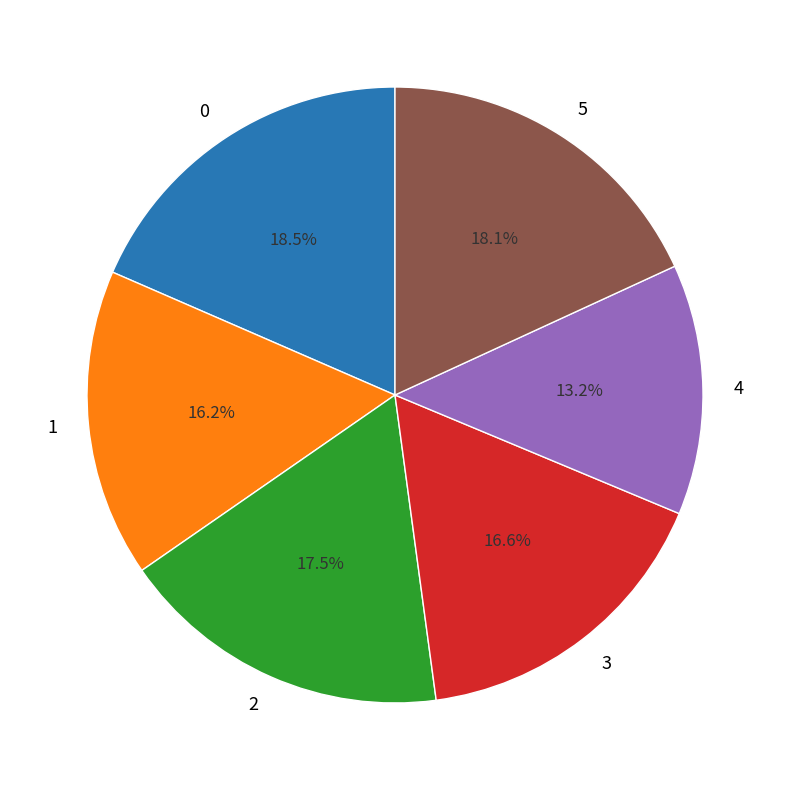

Is there a majority slice in this chart?

No